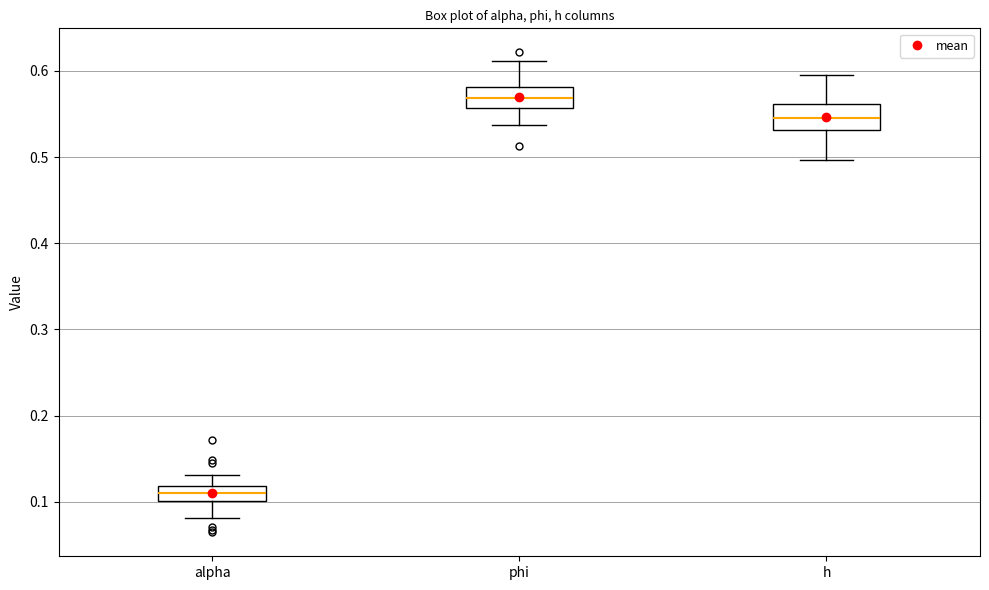

Where does the upper whisker of the box for h end on the y-axis? The values are not printed on the chart, so give them approximately, as read against the axis.

0.59